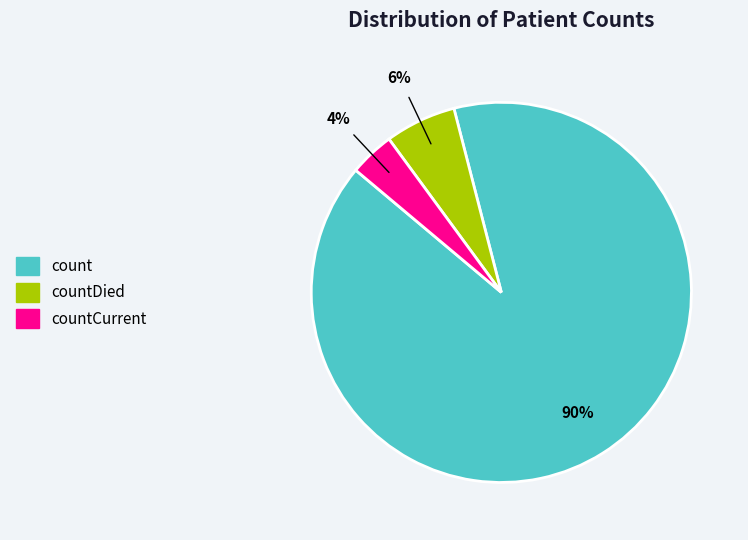

Is there a majority slice in this chart?

Yes